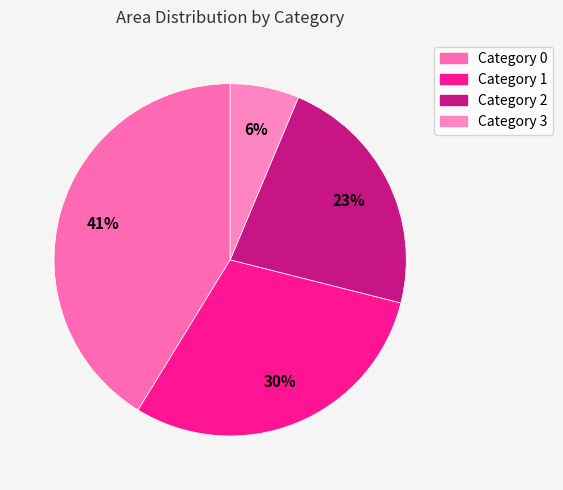

Count the number of slices in the pie.

4